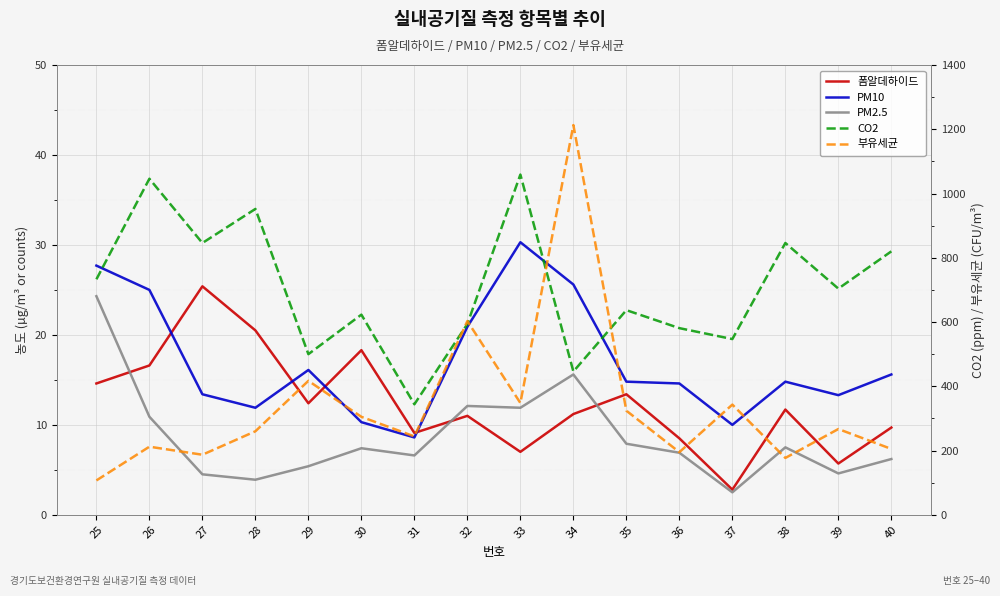

Which category has the lowest value in the 부유세균 series?

25